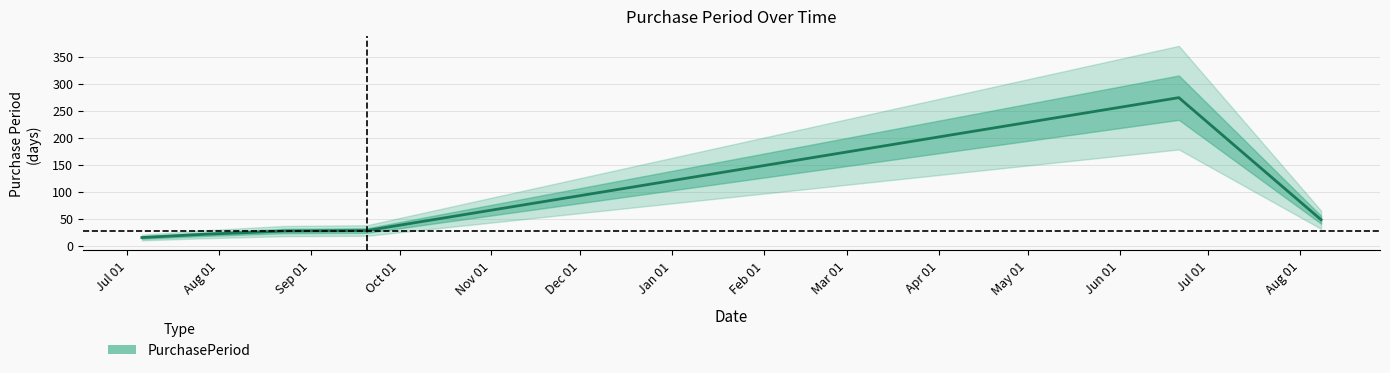

What is the label of the 3rd point from the right?

Oct 01